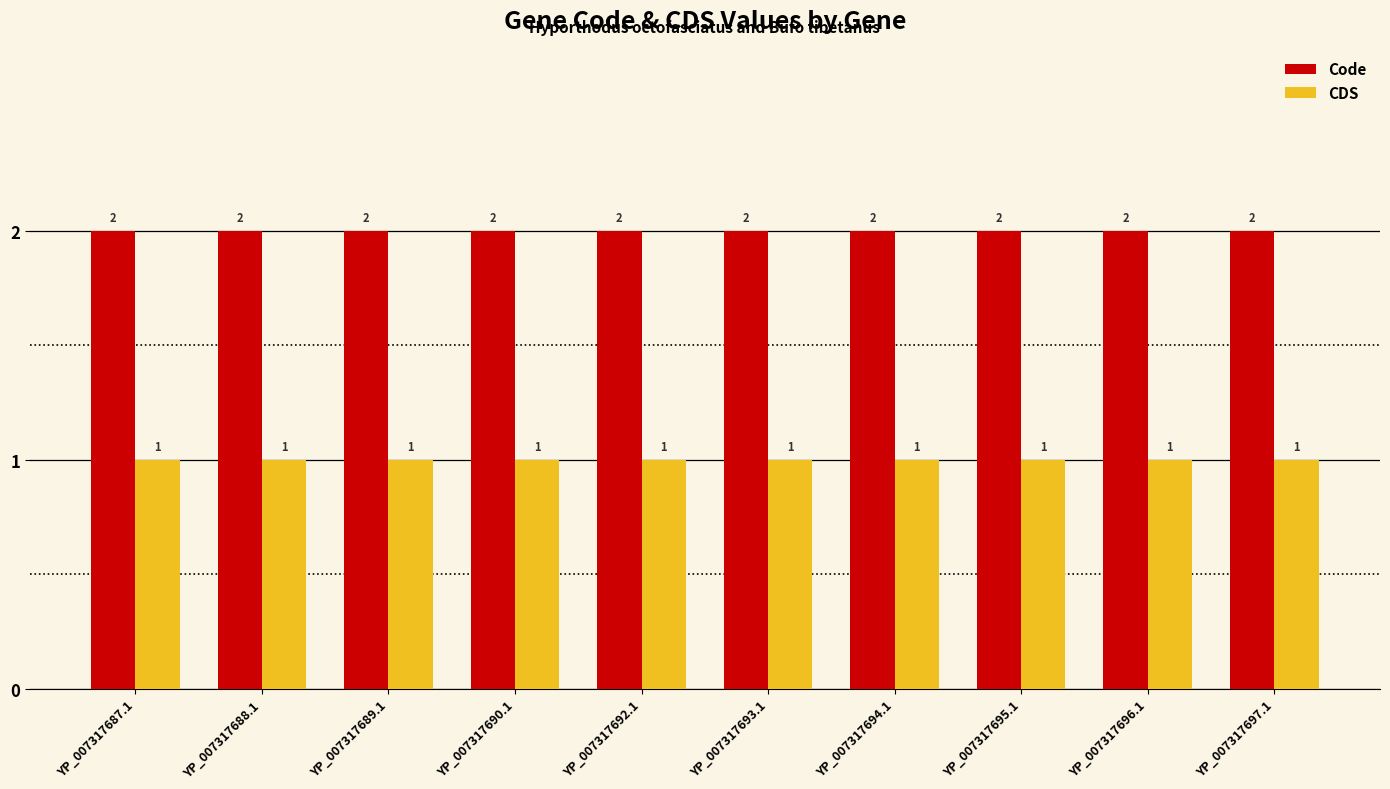

Rank the series by their maximum value, from lowest to highest.

CDS, Code